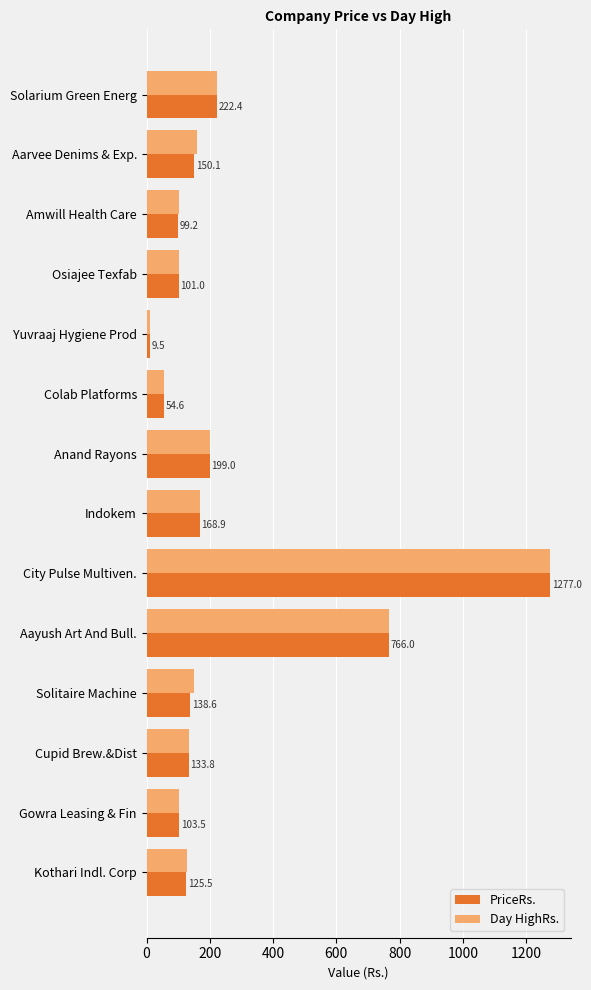

At how many categories does at least one series exceed 547?

2